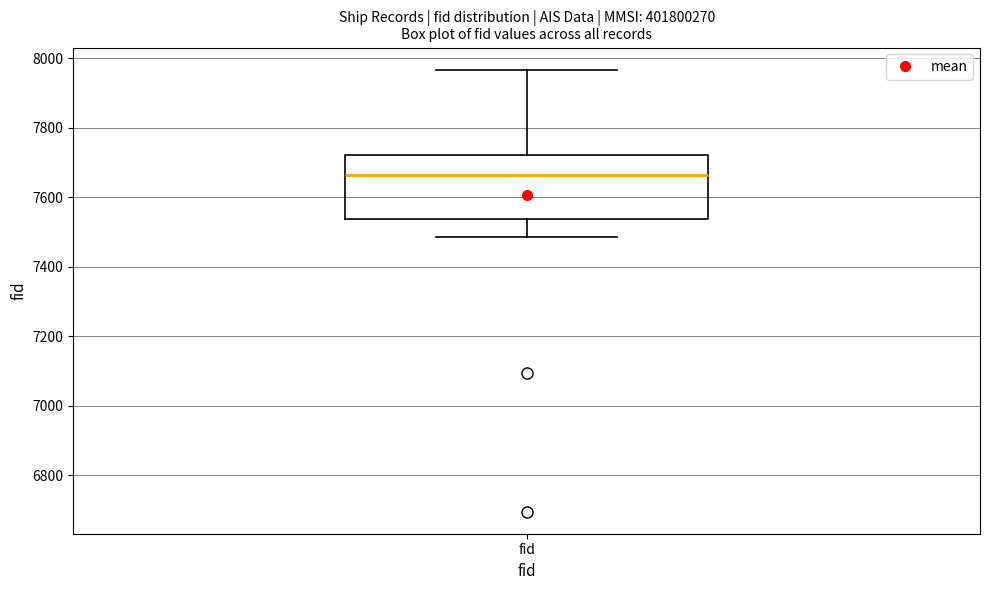

Read this box plot against the y-axis: the position of the median line, the range covered by the box, and the ends of both whiskers. The values are not printed on the chart, so give them approximately, as read against the axis.

median 7660, box 7540 to 7720, whiskers 7480 to 7960